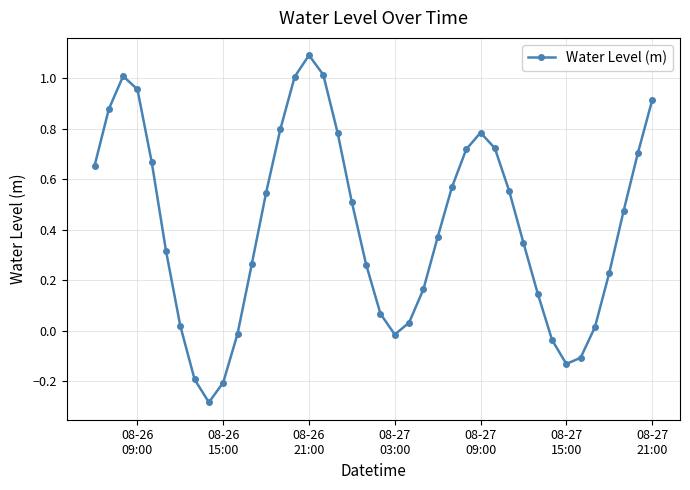

What is the maximum value shown in the chart?

1.1